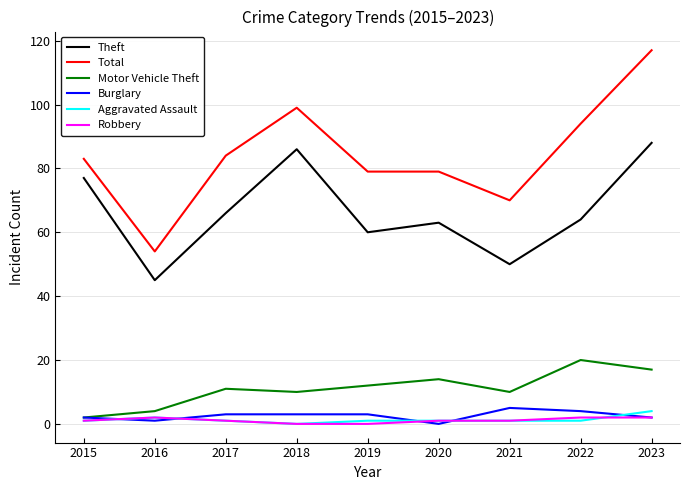

True or false: Aggravated Assault and Burglary intersect in this chart.

True